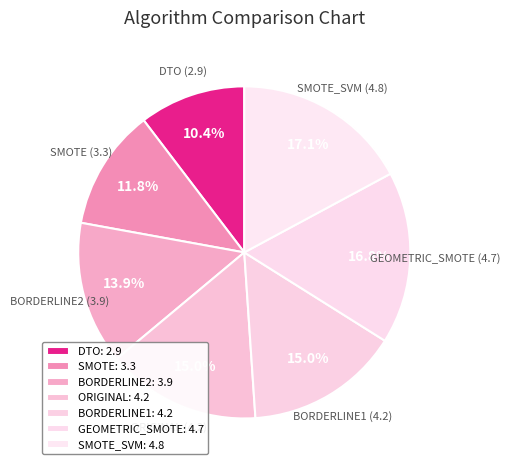

How many slices are in this pie chart?

7